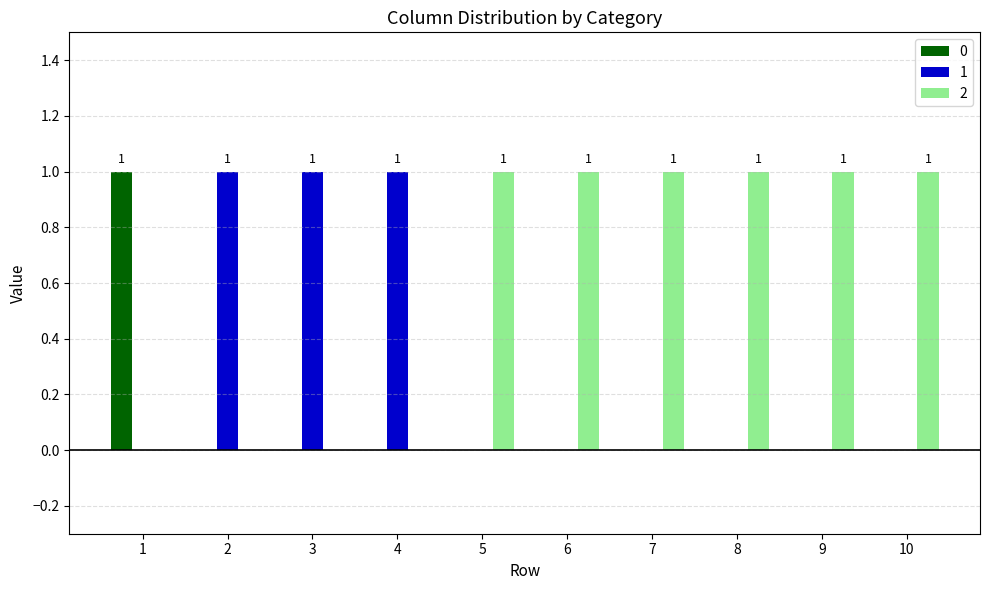

How many 2 values are between 0 and 1?

10